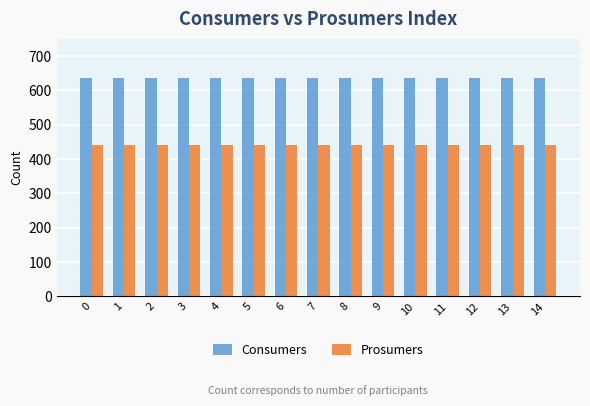

At how many categories does at least one series exceed 598?

15